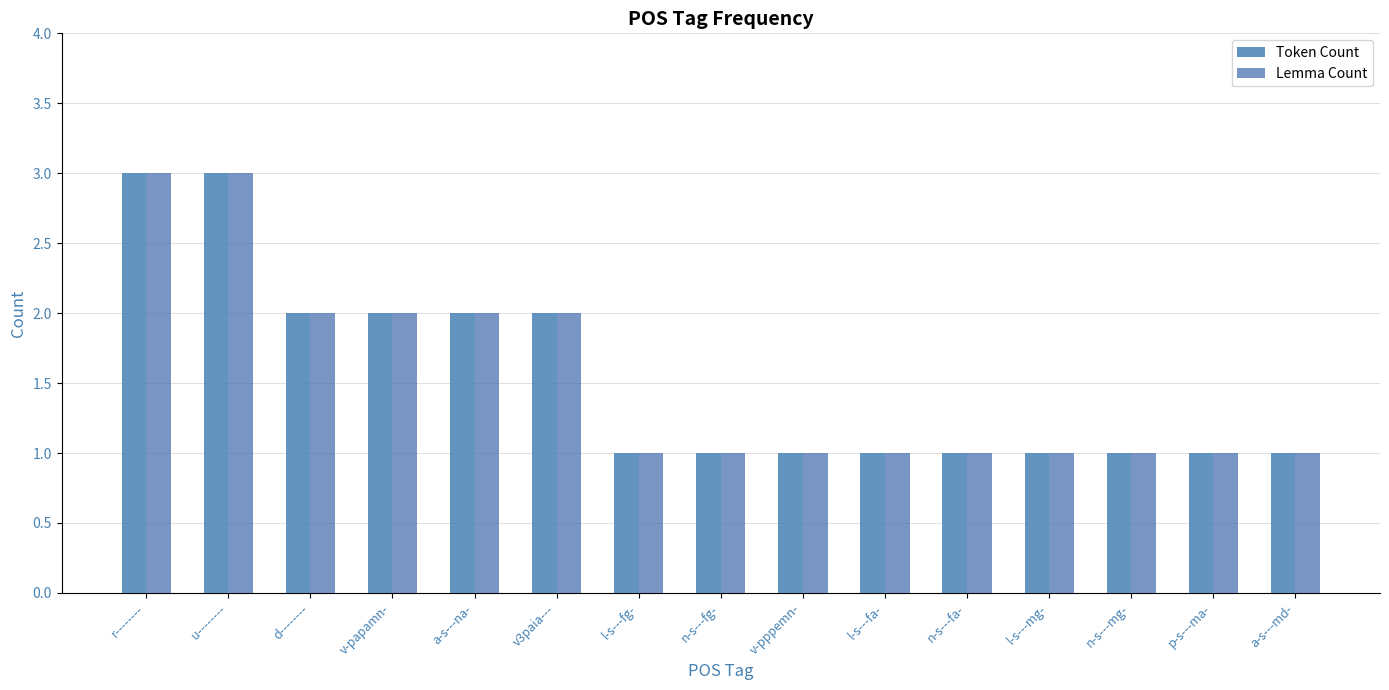

Rank the series at l-s---fa- from highest to lowest value.

Token Count, Lemma Count